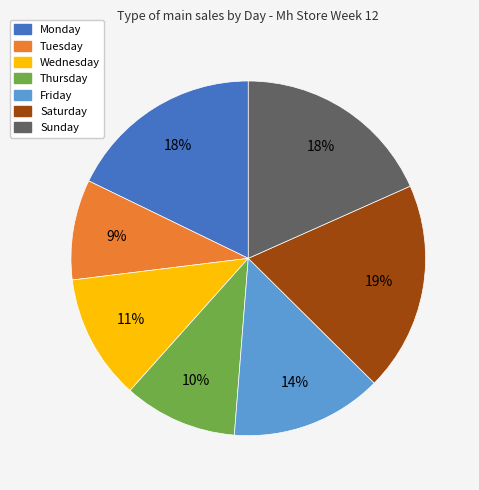

Which category has the smallest portion of the pie?

Tuesday